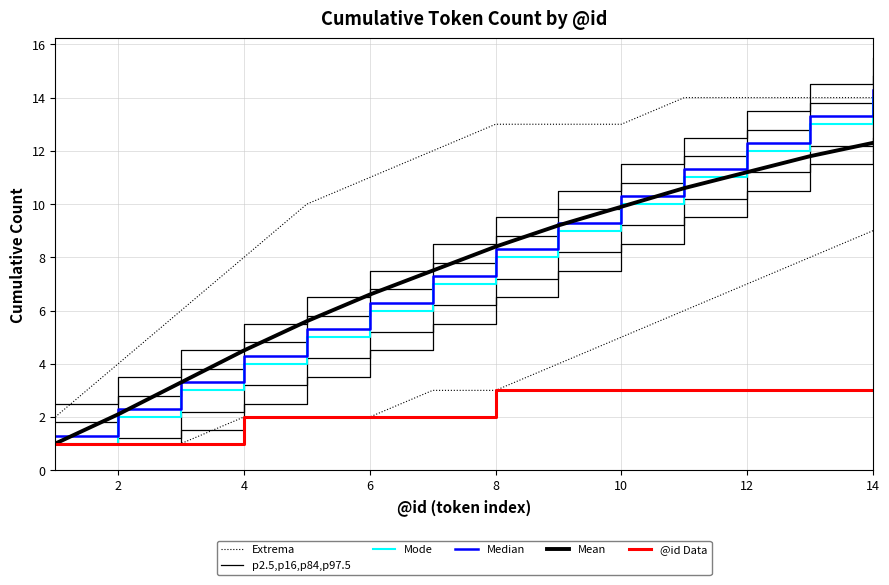

Where is @id Data nearest to the value 2?

4